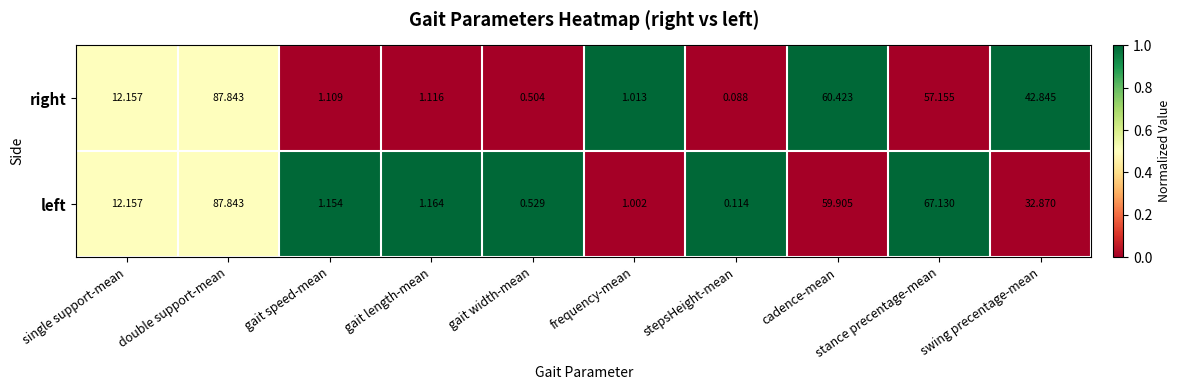

Between double support-mean and swing precentage-mean, which series saw the biggest shift?

left